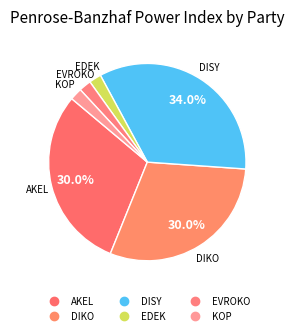

How many segments does this pie chart have?

6